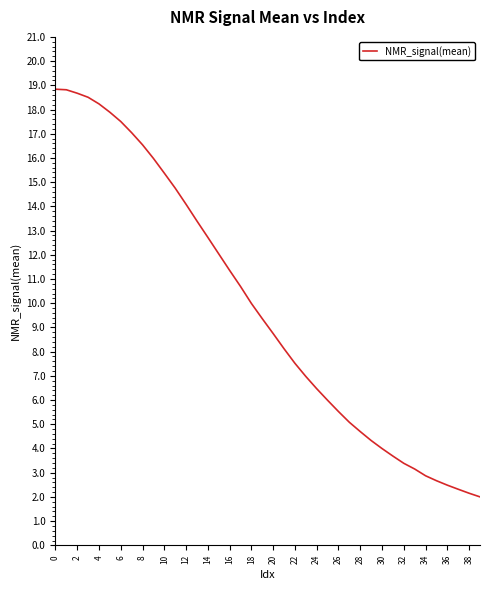

Does the chart have visible grid lines?

No